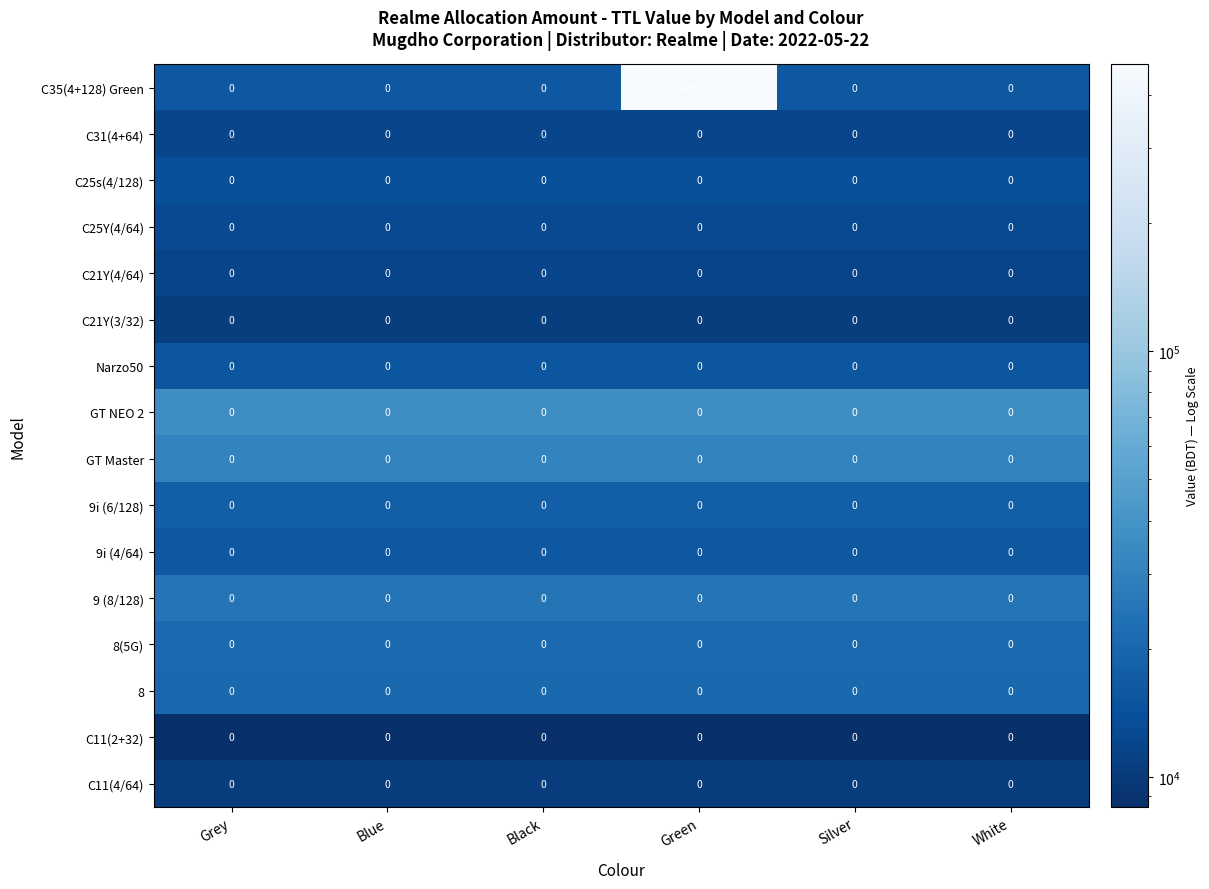

Which label corresponds to the largest value in the chart?

Green